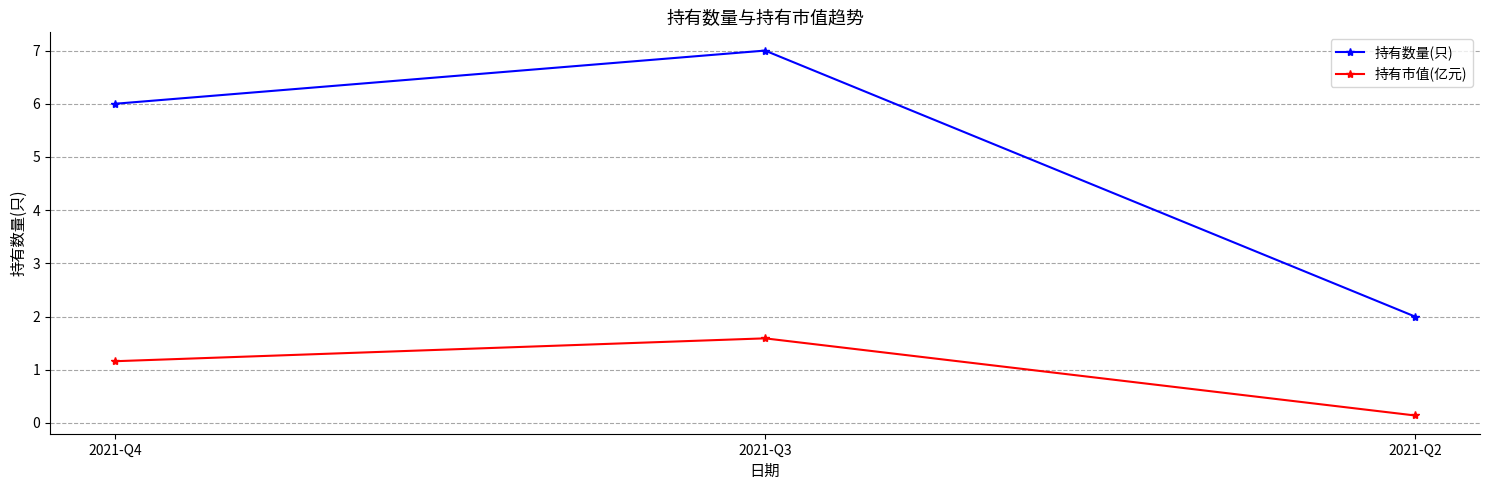

At which category does the chart reach its minimum across all series?

2021-Q2